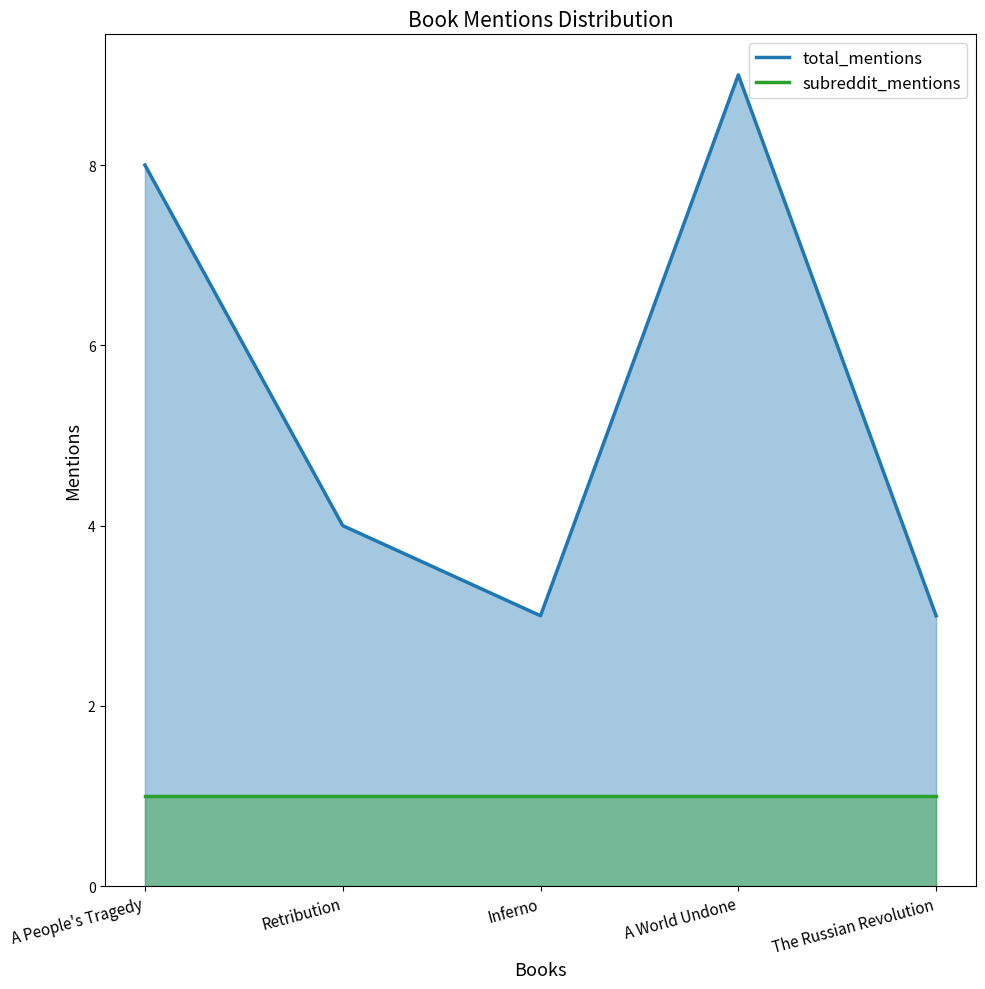

At which label does total_mentions first exceed 4?

A People's Tragedy